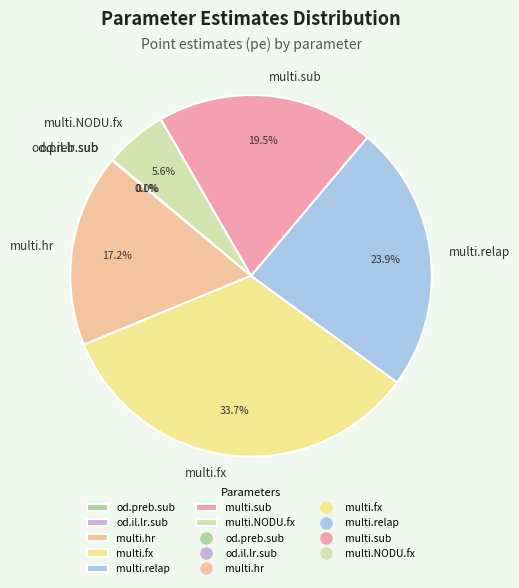

Which has a higher value, multi.hr or multi.fx?

multi.fx